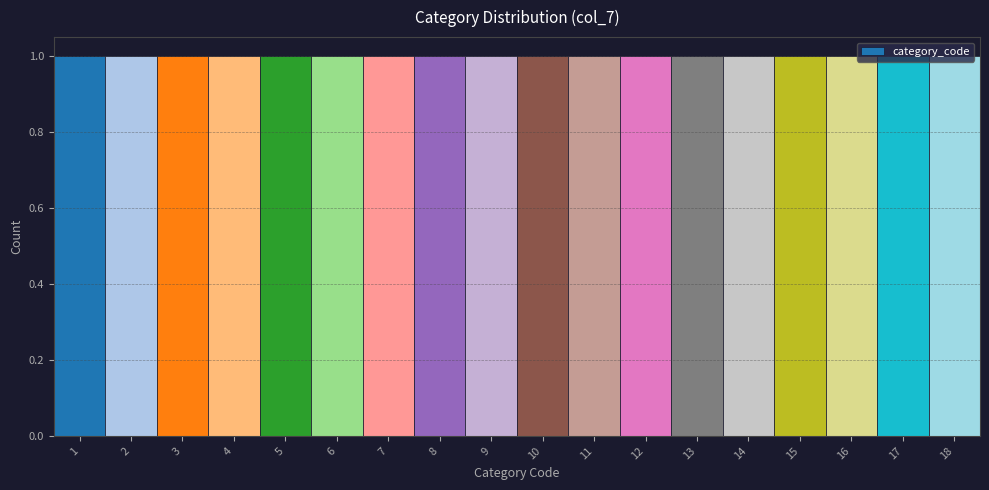

Reading left to right, list every bar in this chart as the range it spans on the x-axis followed by its height. The values are not printed on the chart, so give them approximately, as read against the axis.

0.5 to 1.5: 1
1.5 to 2.5: 1
2.5 to 3.5: 1
3.5 to 4.5: 1
4.5 to 5.5: 1
5.5 to 6.5: 1
6.5 to 7.5: 1
7.5 to 8.5: 1
8.5 to 9.5: 1
9.5 to 10.5: 1
10.5 to 11.5: 1
11.5 to 12.5: 1
12.5 to 13.5: 1
13.5 to 14.5: 1
14.5 to 15.5: 1
15.5 to 16.5: 1
16.5 to 17.5: 1
17.5 to 18.5: 1